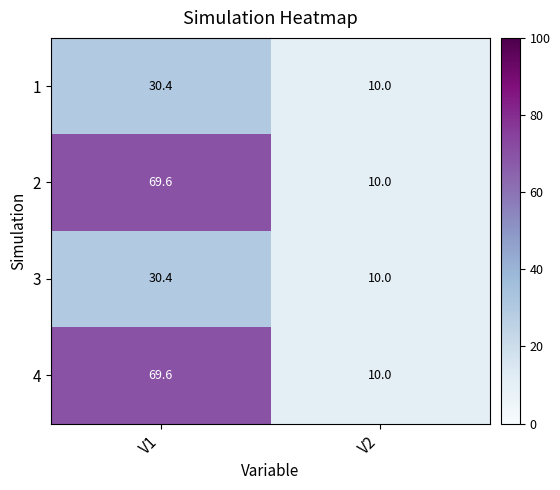

What is the total value across all series at V1?

200.0